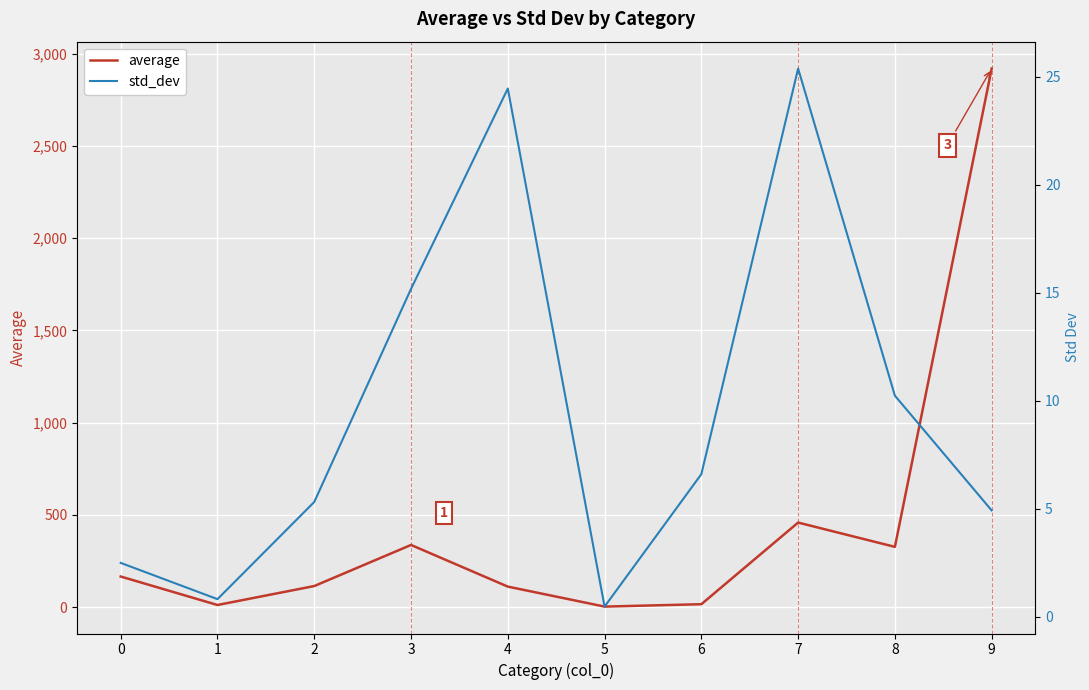

True or false: average and std_dev cross at least once.

False